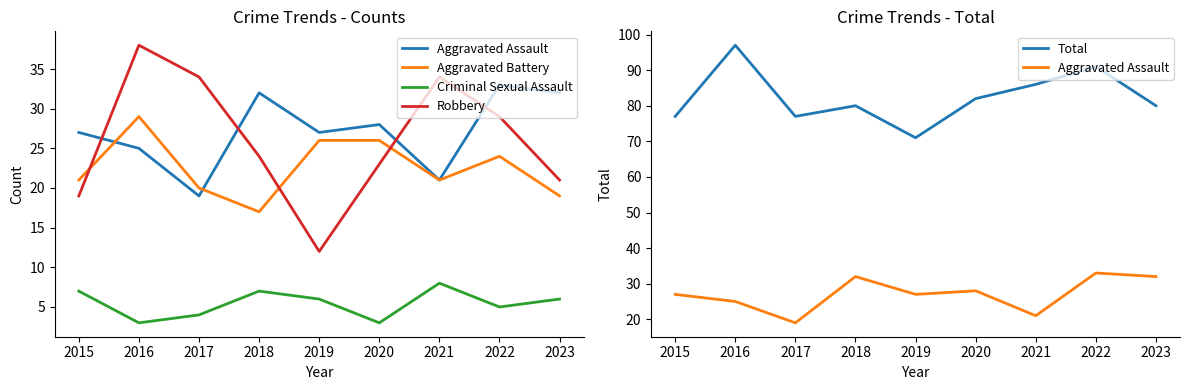

What is the maximum value for Aggravated Assault?

33